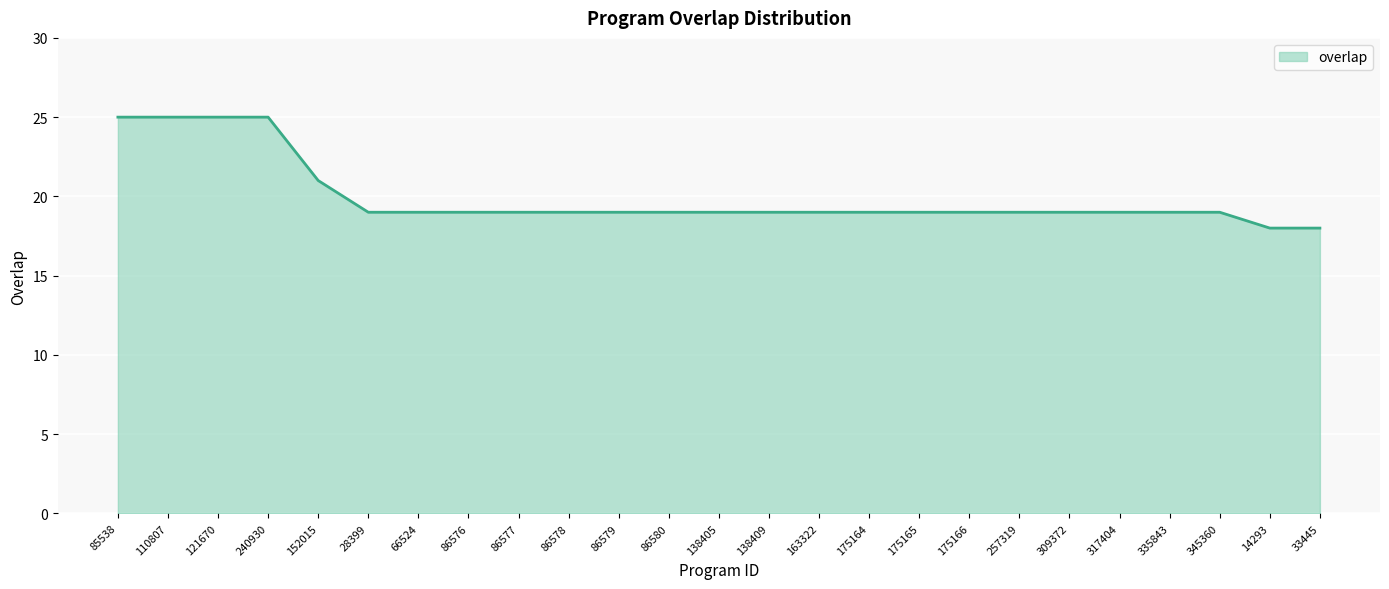

What position from the right is 240930?

22